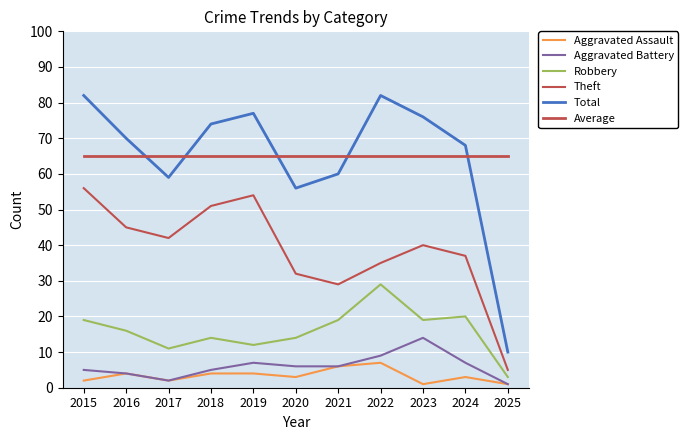

Is this an area chart (filled region under the line)?

No